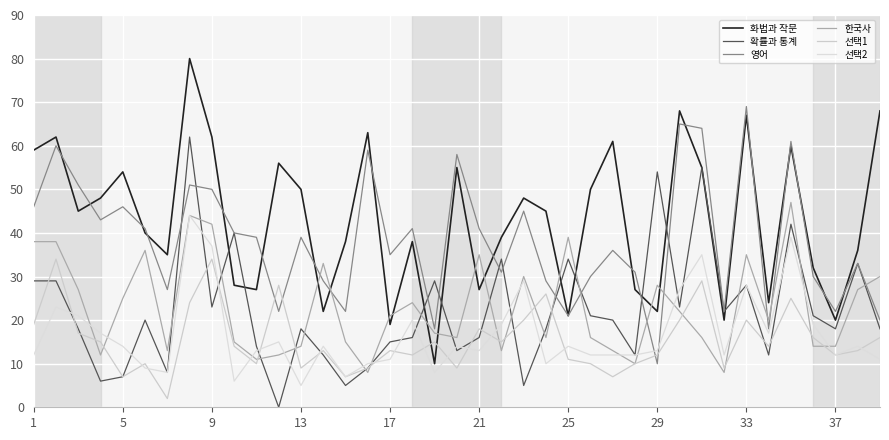

What is the highest value of the 화법과 작문 series?

80